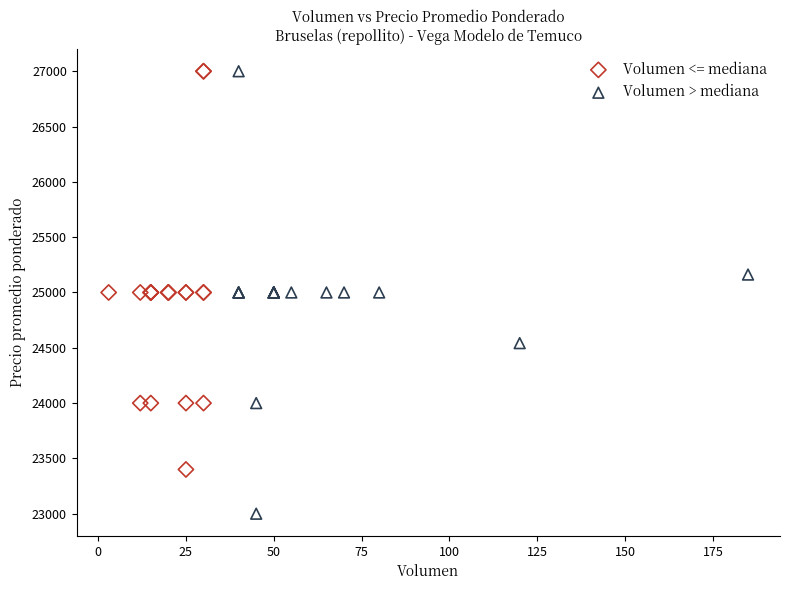

Which series contains the lowest Y value?

Volumen > mediana